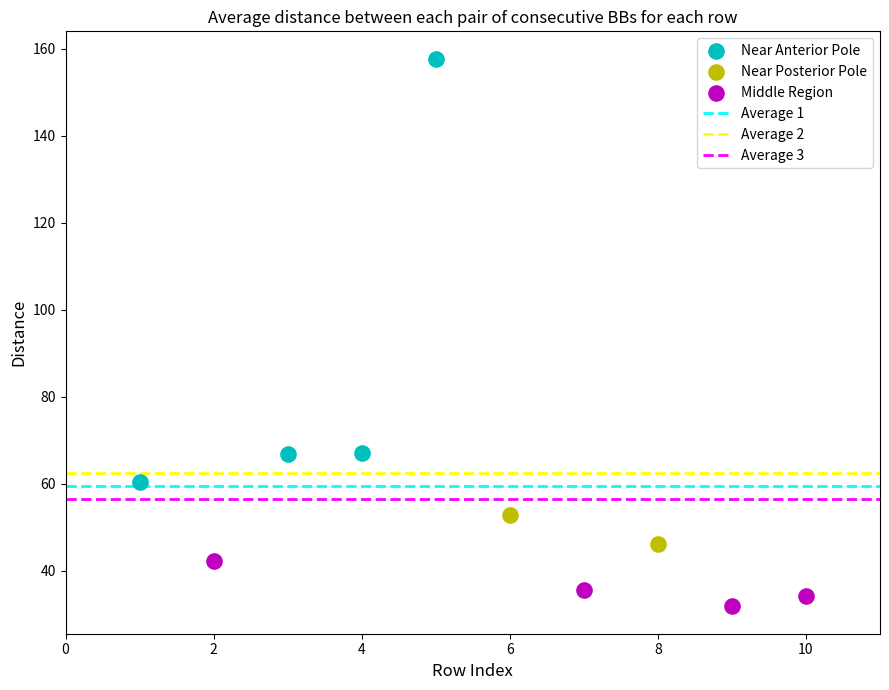

Which series reaches the minimum Y coordinate?

Middle Region